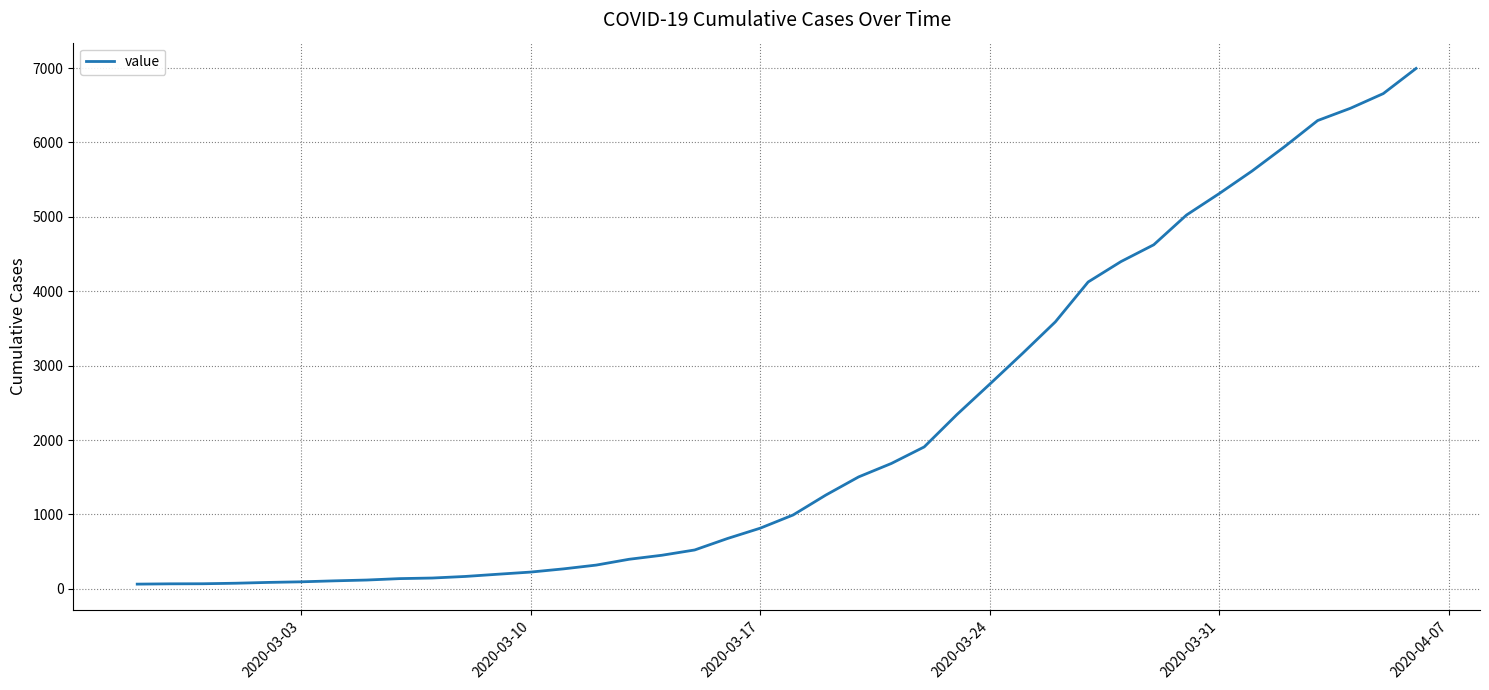

What is the sum of all values?

85677